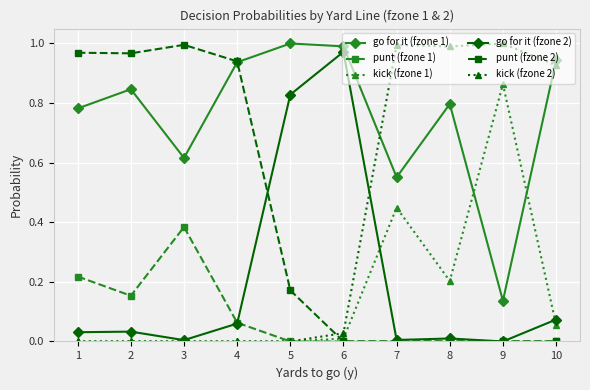

Where is the first local maximum for punt (fzone 2)?

3